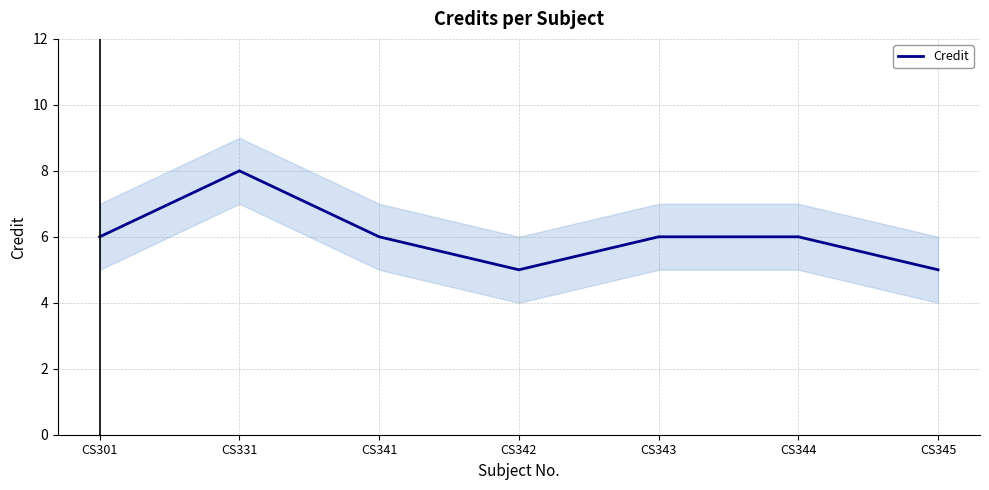

Reading left to right, list all the values displayed in this chart.

6	8	6	5	6	6	5